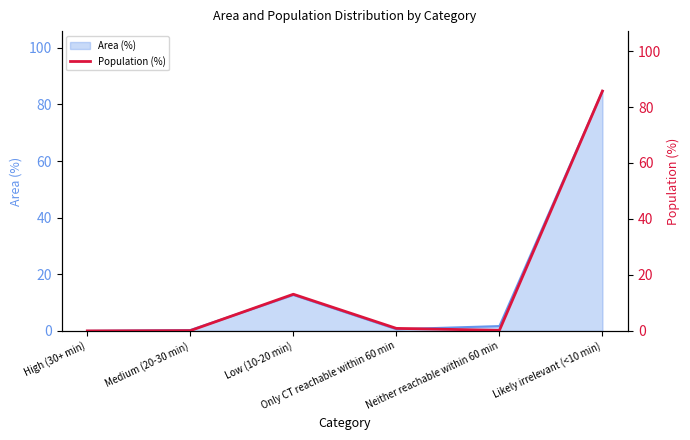

What is the maximum value for Area (%)?

84.7